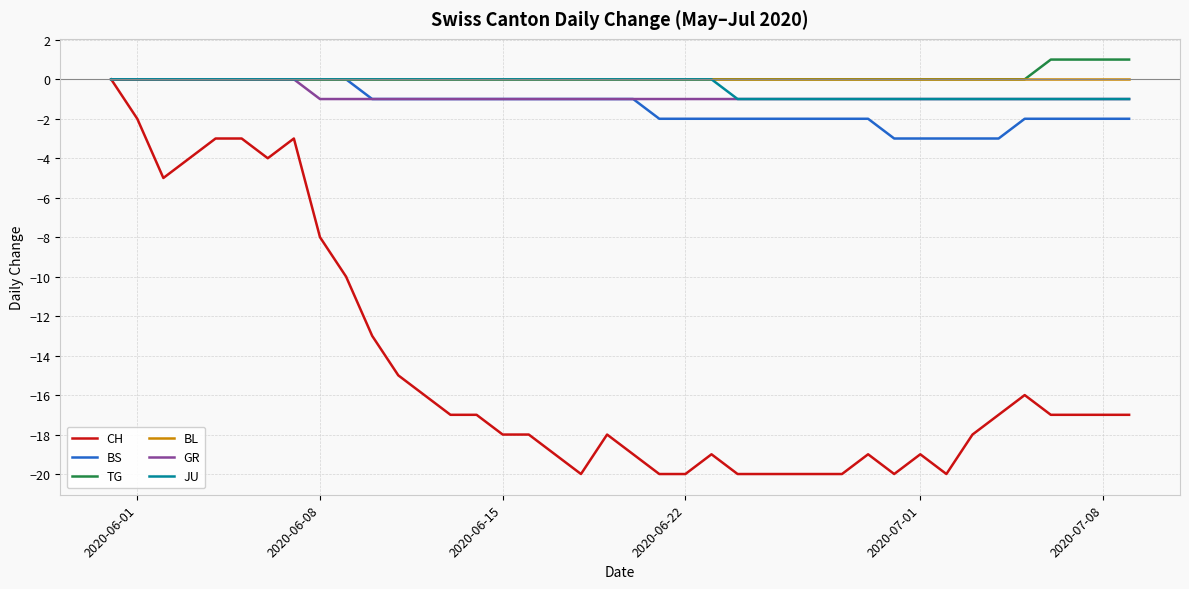

What is the minimum value shown in the chart?

-20